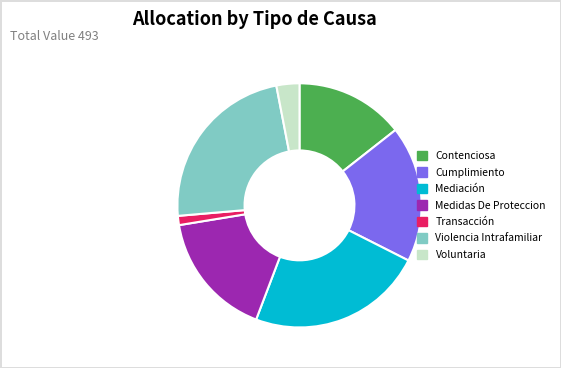

Combined, do Voluntaria and Mediación account for over 50%?

No